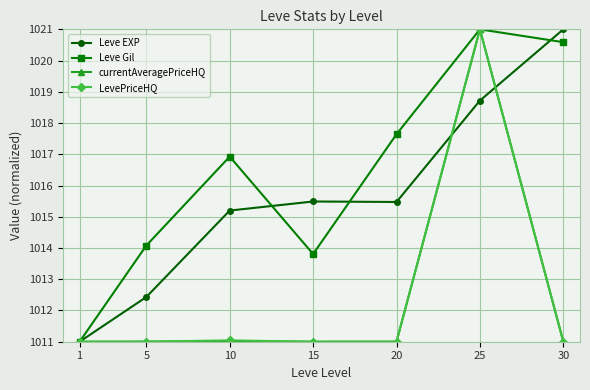

Rank the categories by Leve Gil value from highest to lowest.

25, 30, 20, 10, 5, 15, 1